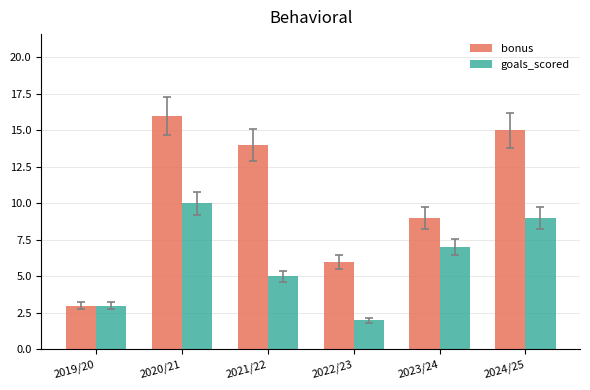

What is the difference between the second highest and second lowest values in the goals_scored series?

6